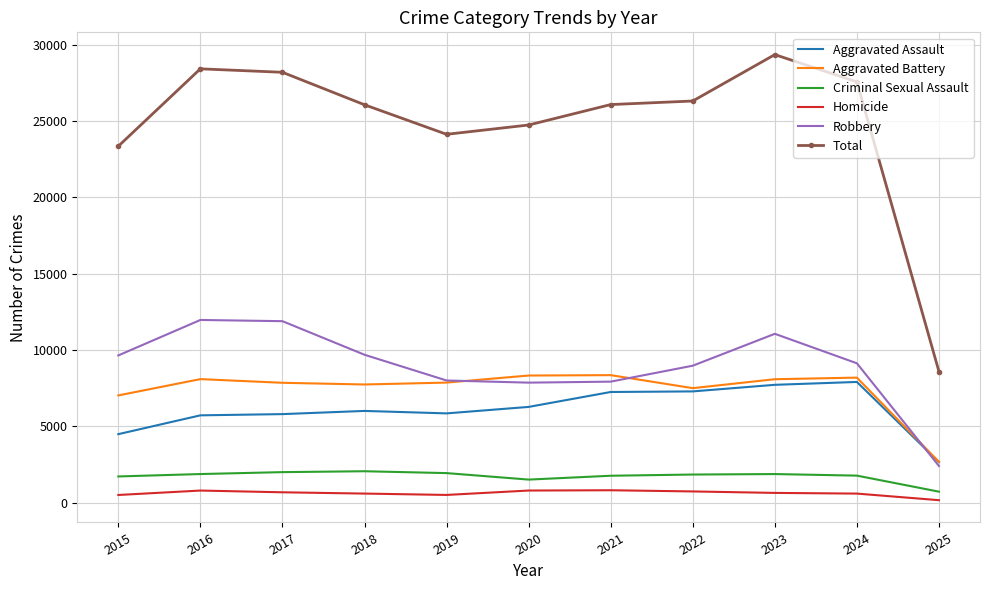

True or false: Homicide has a value of 672 at 2017.

True